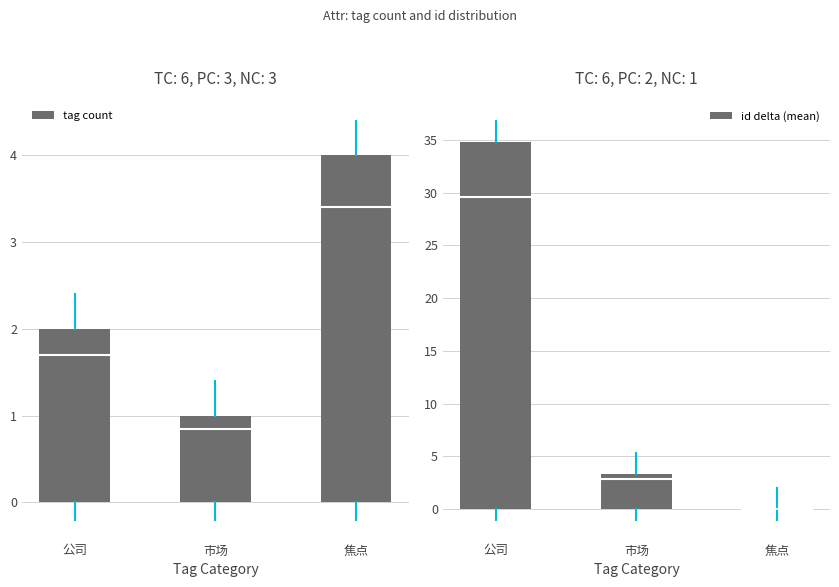

At which category is the sum across all series the highest?

公司